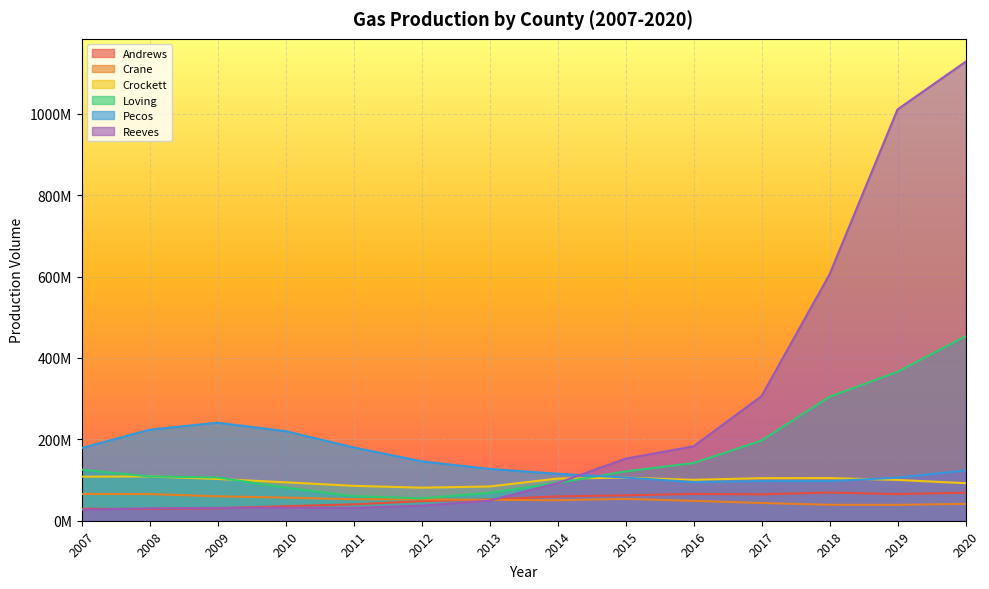

Where is the first local maximum for Crockett?

2008